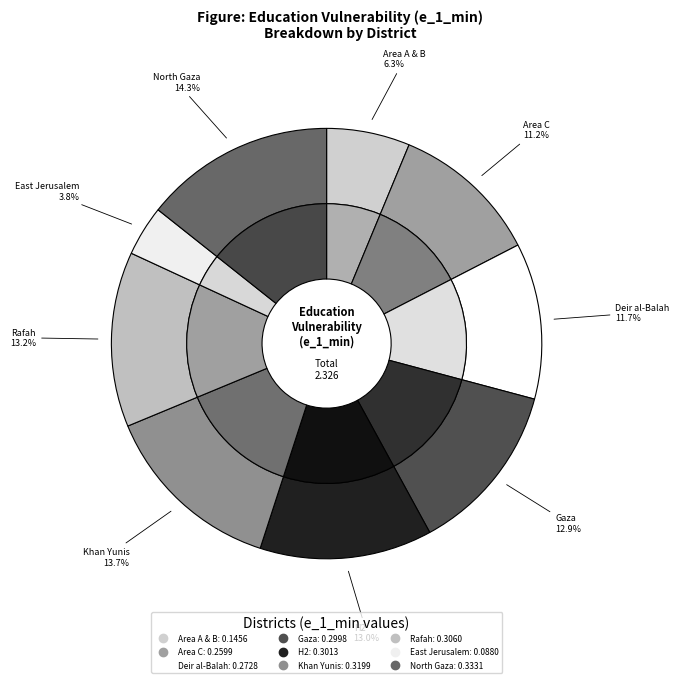

Does Area A & B account for over 50% of the chart?

No